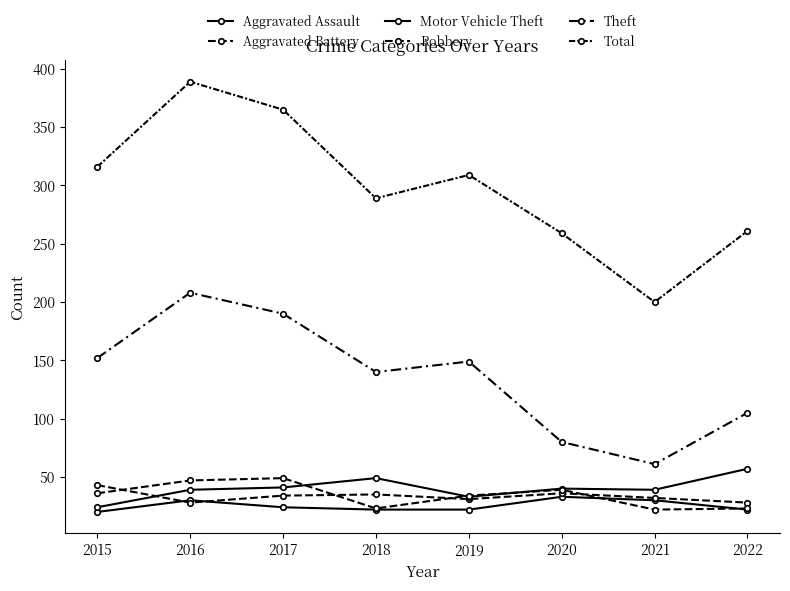

Does the chart display data point markers on the line(s)?

Yes